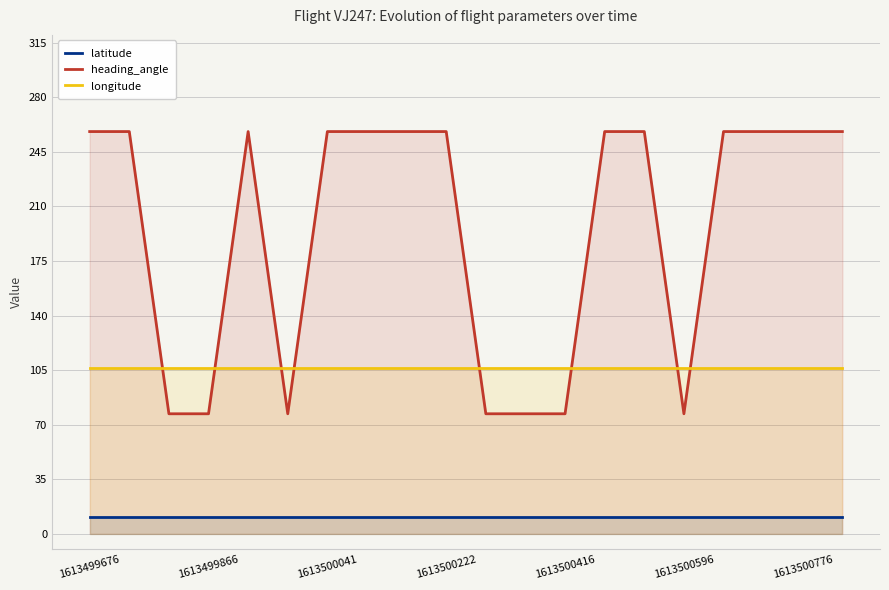

True or false: heading_angle has a value of 116.2 at 1613500596.

False